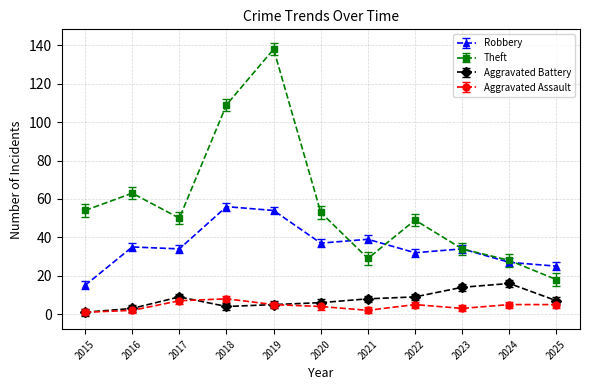

True or false: Theft has more than 2 interior local peaks.

True